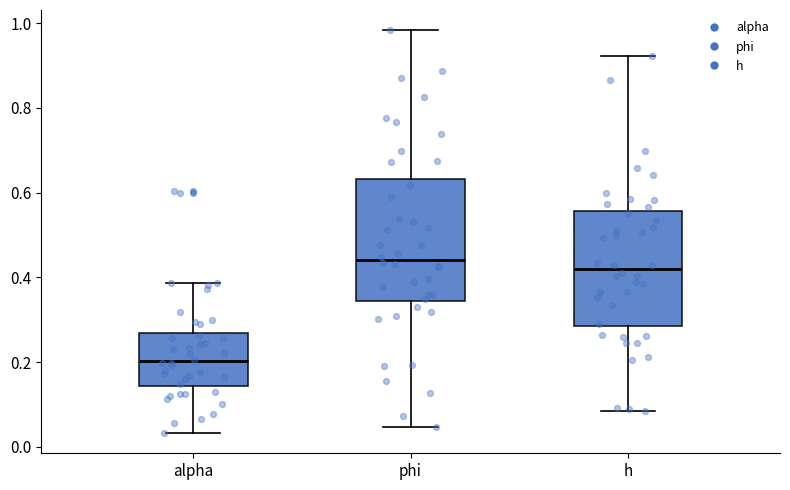

Where is the lower edge of the box for phi on the y-axis? The values are not printed on the chart, so give them approximately, as read against the axis.

0.34